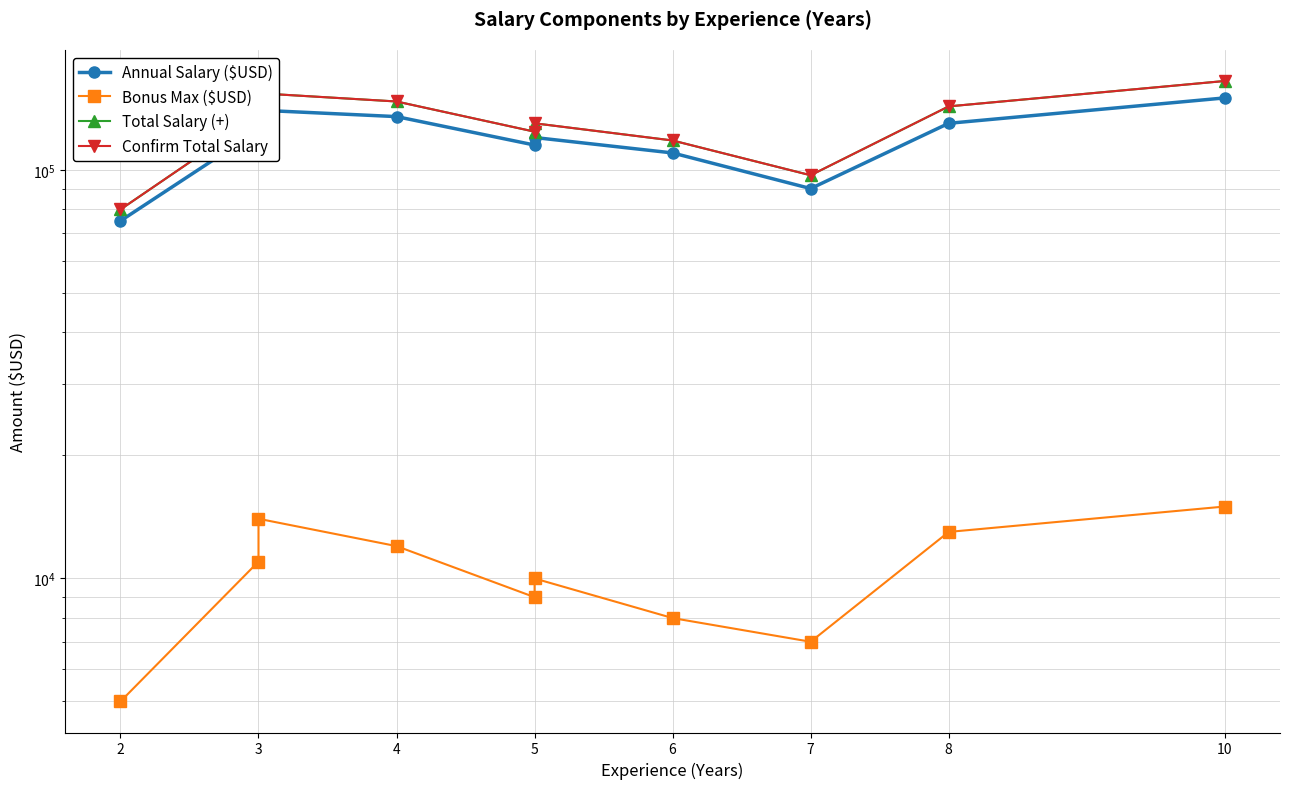

In Annual Salary ($USD), how many points are higher than both neighbors (excluding endpoints)?

2